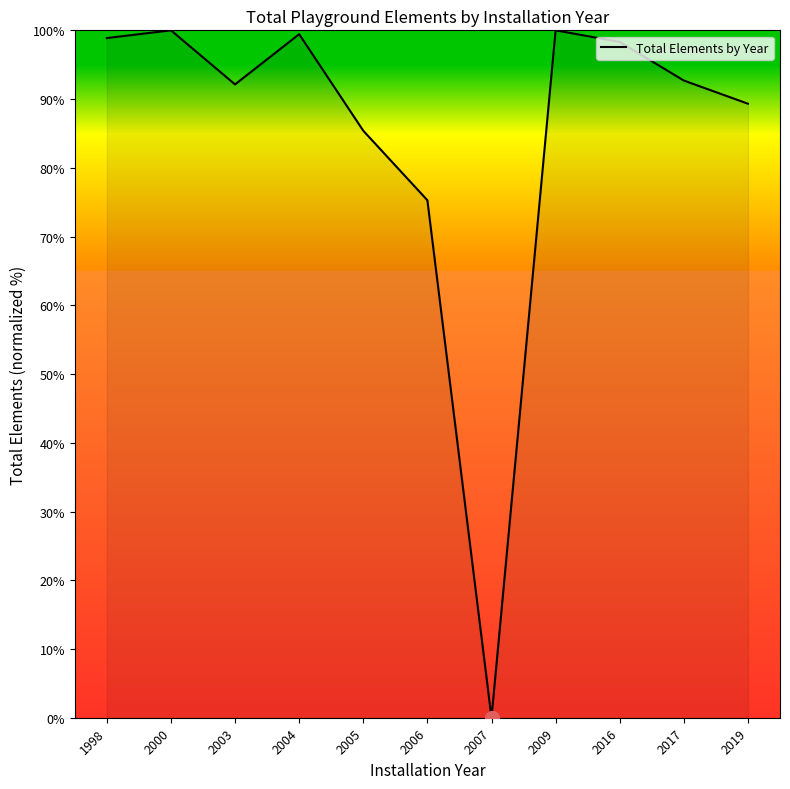

What is the difference between the values at 2019 and 2000?

10.7